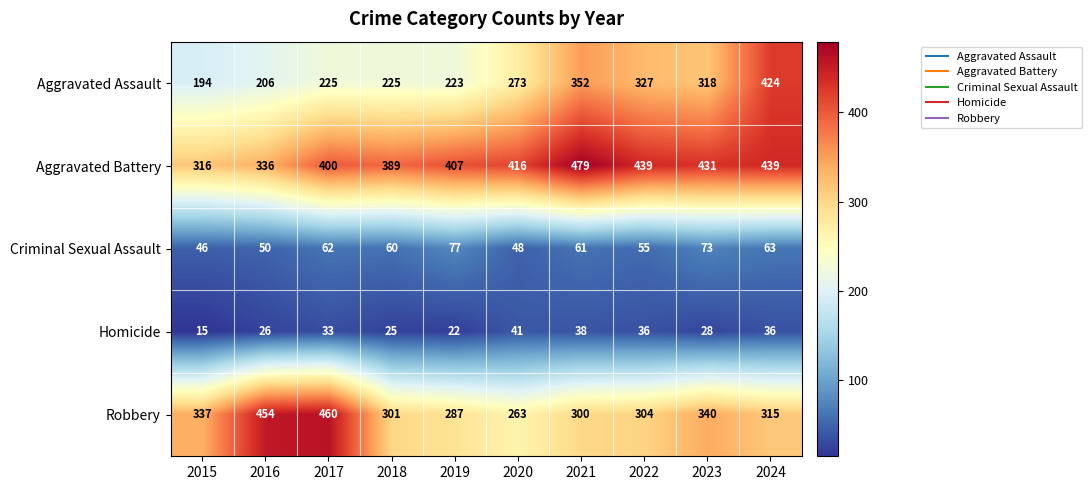

What is the sum of the Aggravated Battery values at 2016 and 2019?

743